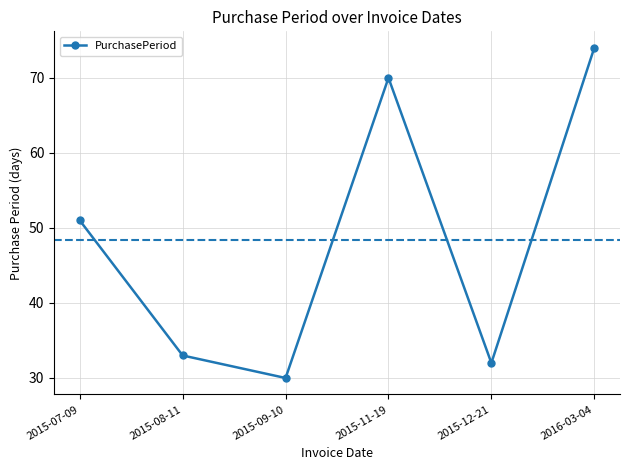

How many lines are shown in the chart?

1